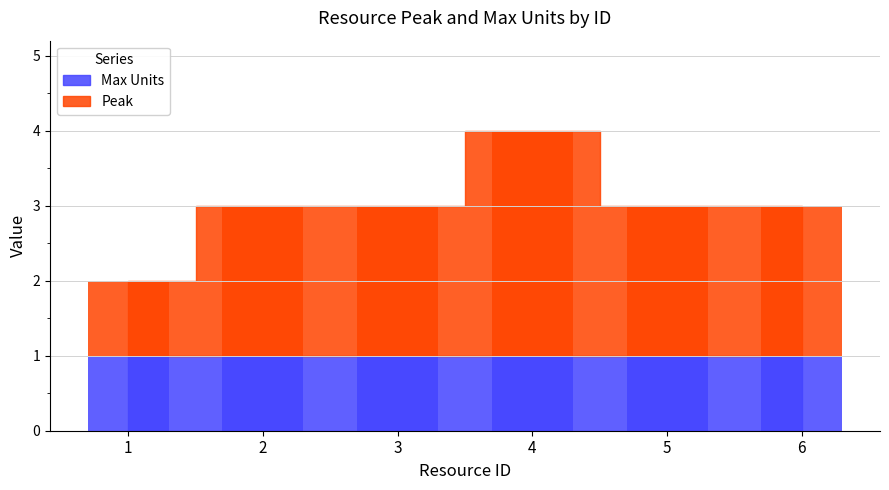

Approximately how many times larger is the value at 1 compared to 2?

0.5